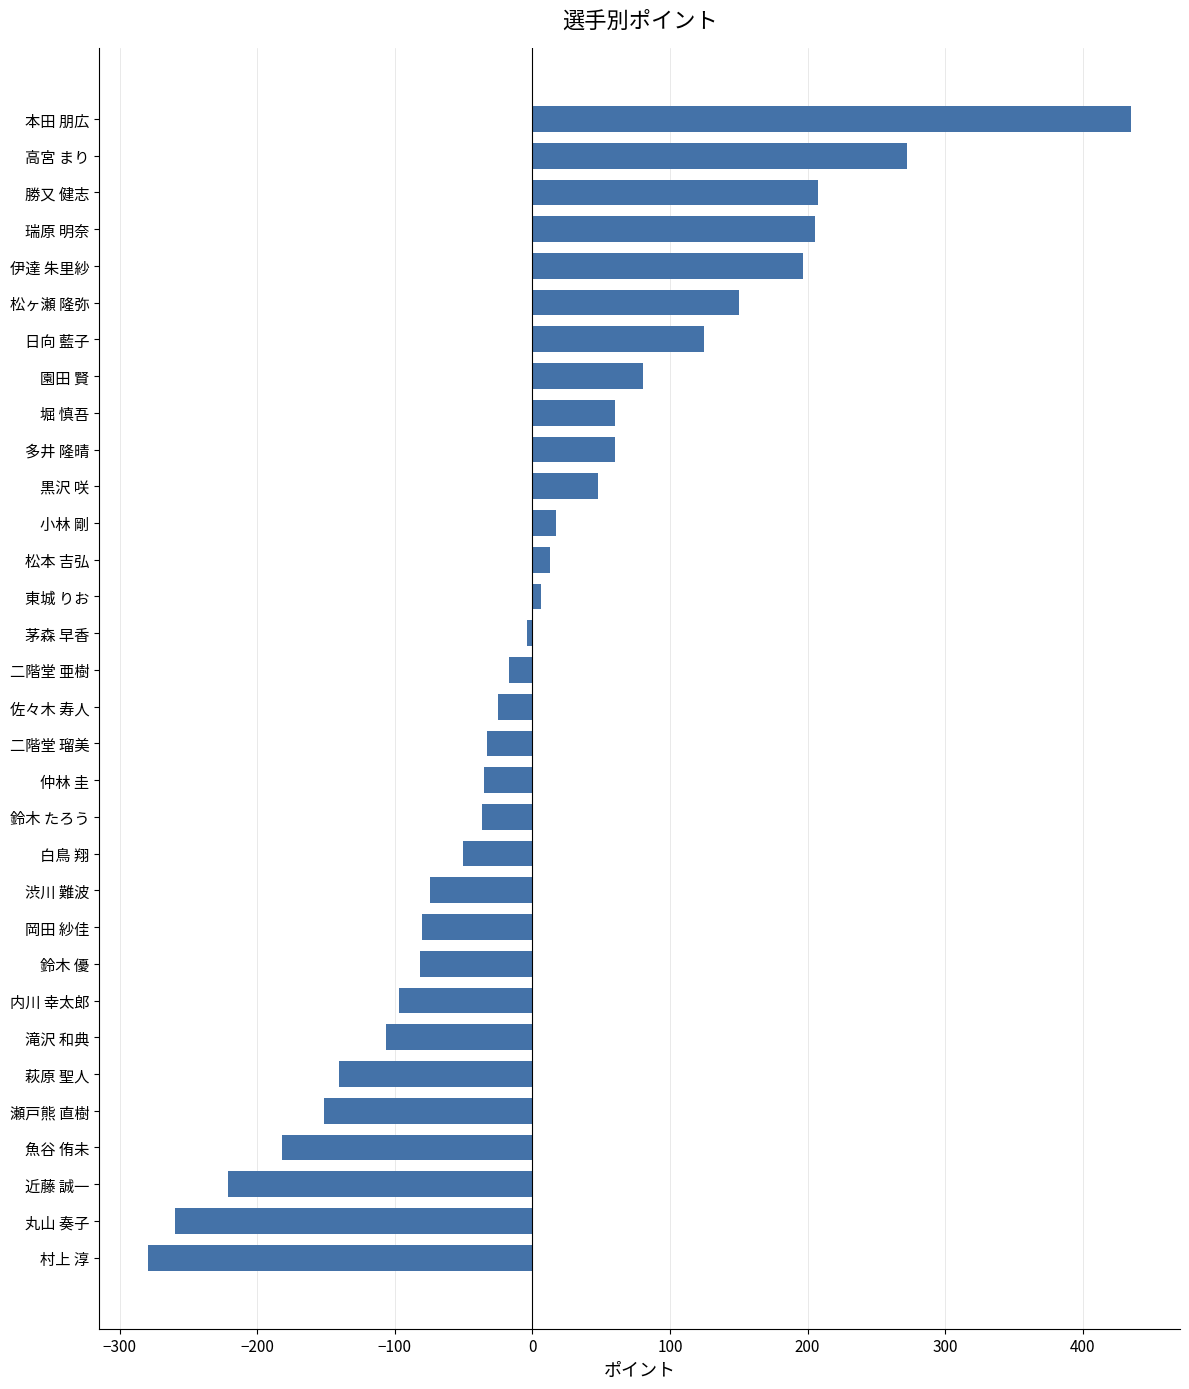

How many negative values are there?

18